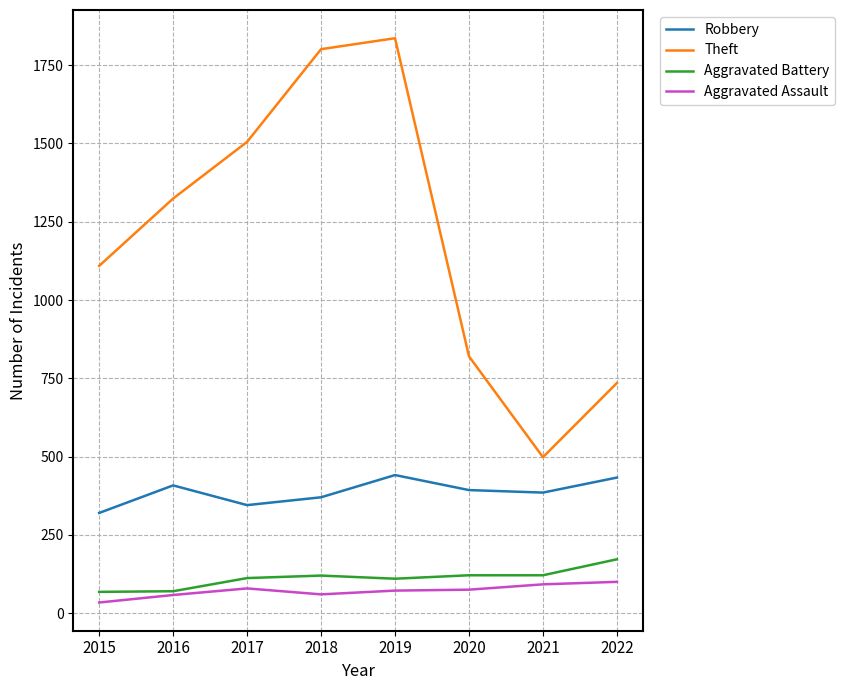

What is the highest value of the Aggravated Battery series?

172